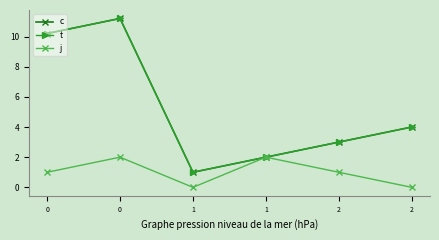

Where is c nearest to the value 6?

2